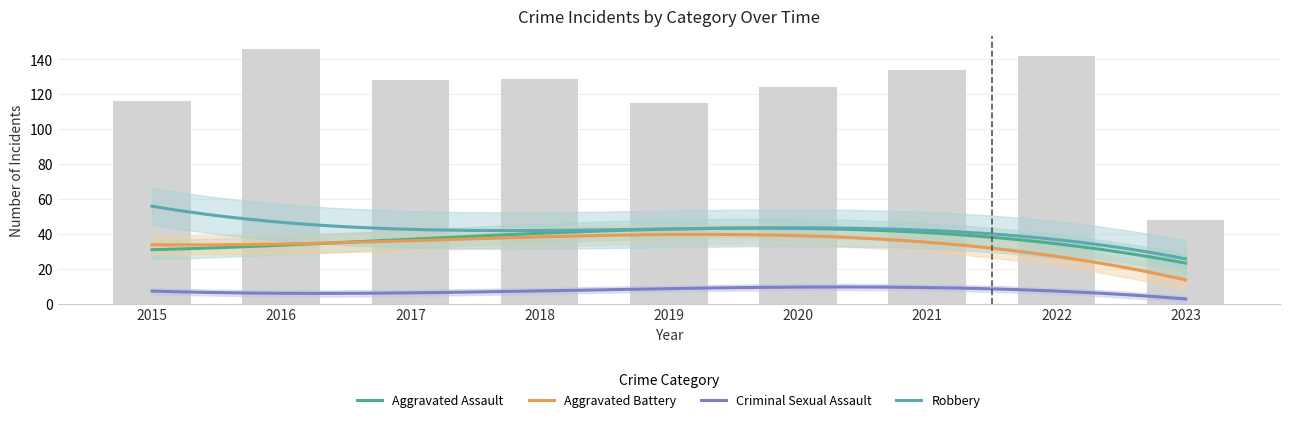

Reading left to right, extract all data points from this chart.

Aggravated Assault: 32	32	32	50	43	39	32	47	19
Aggravated Battery: 31	41	32	37	44	35	31	36	10
Criminal Sexual Assault: 9	2	7	9	11	6	10	7	3
Robbery: 41	69	55	33	17	40	59	50	14
Total: 116	146	128	129	115	124	134	142	48